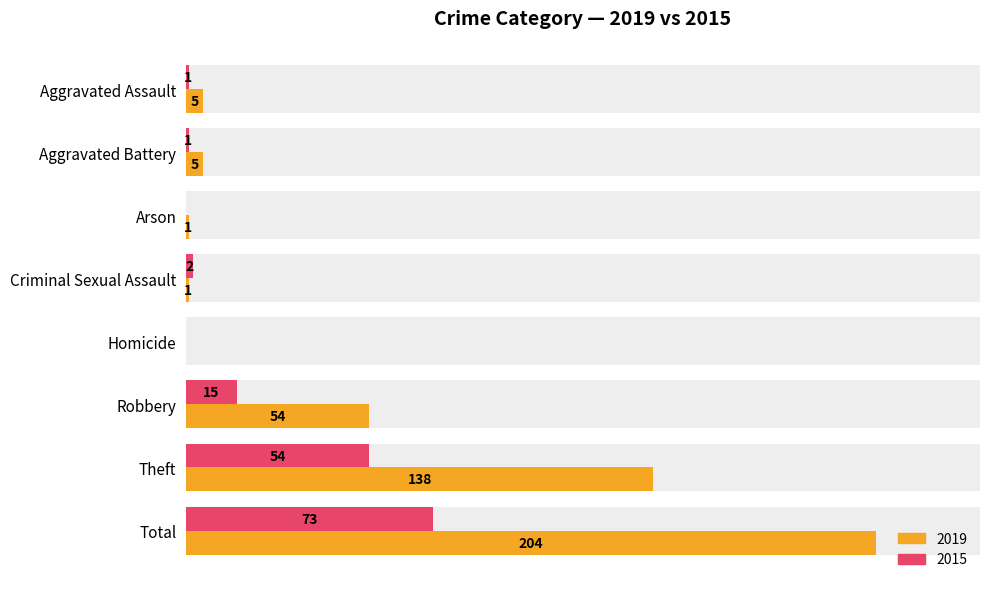

At which category is the sum across all series the highest?

Total